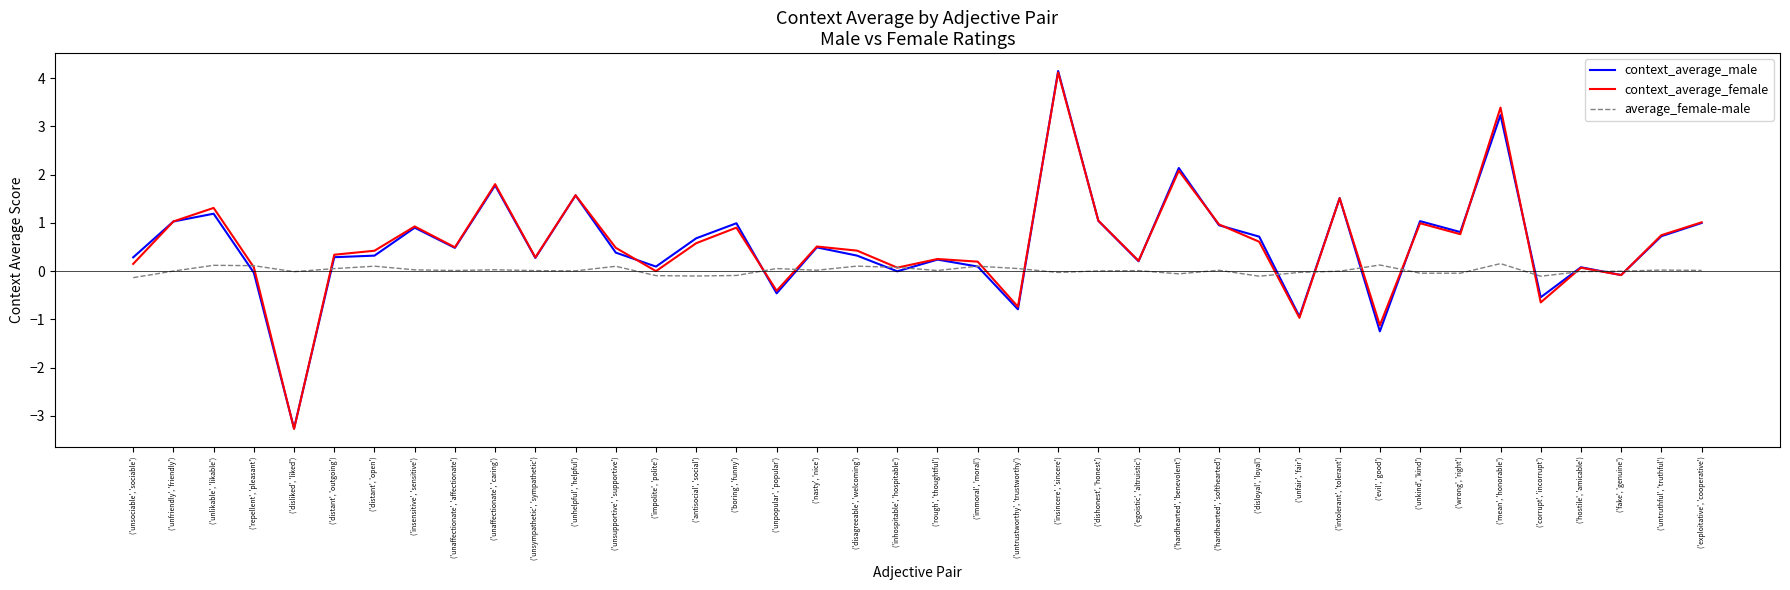

Which series has the widest spread of values?

context_average_male